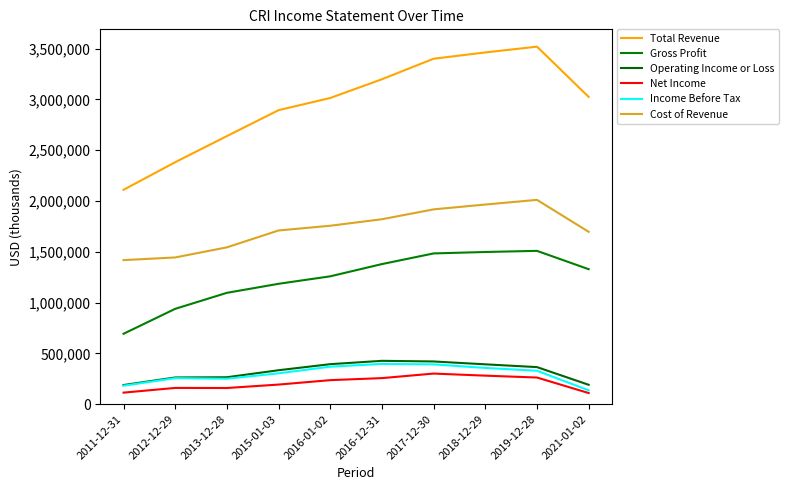

What are all the series names shown in the legend?

Total Revenue, Gross Profit, Operating Income or Loss, Net Income, Income Before Tax, Cost of Revenue